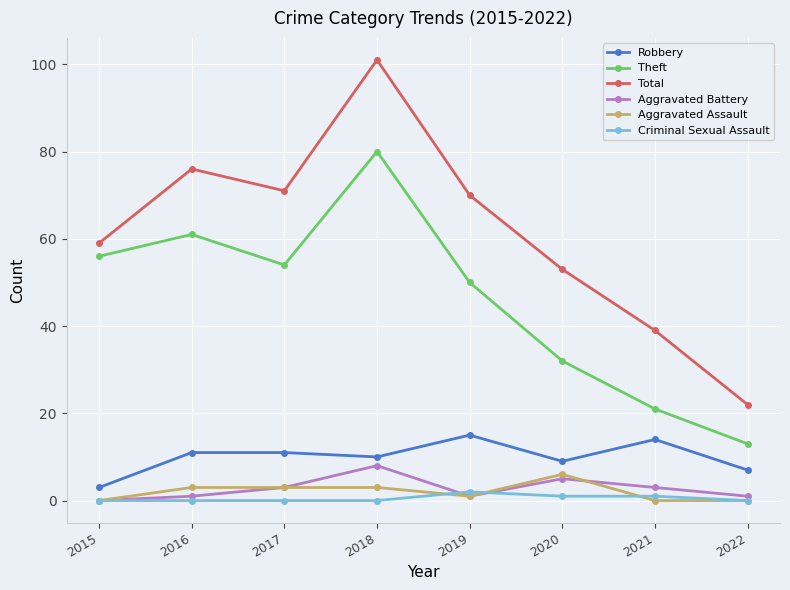

True or false: Theft and Aggravated Assault cross at least once.

False